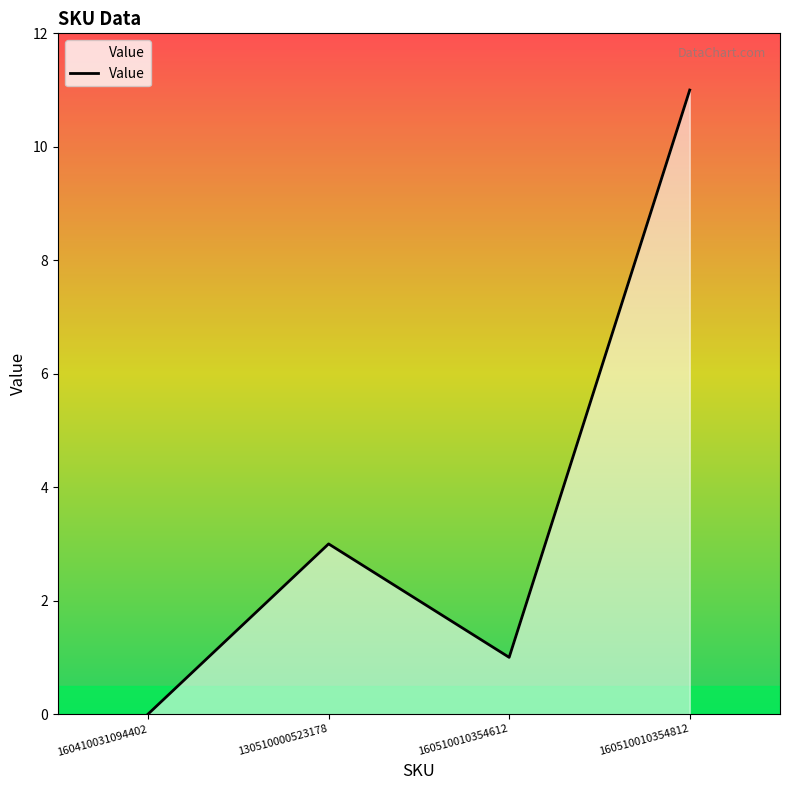

True or false: there are more than 0 points higher than both neighbors.

True